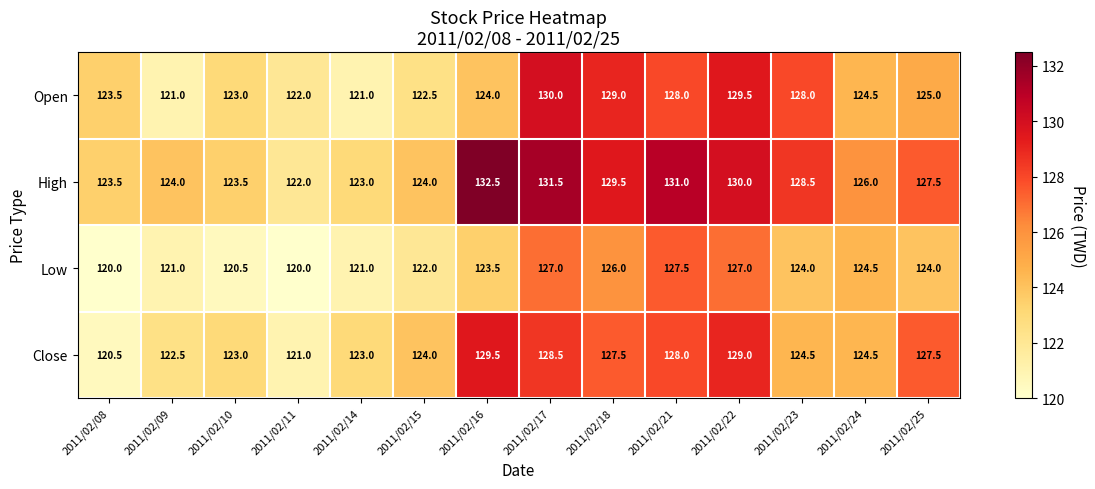

Which category has the highest value in the Close series?

2011/02/16